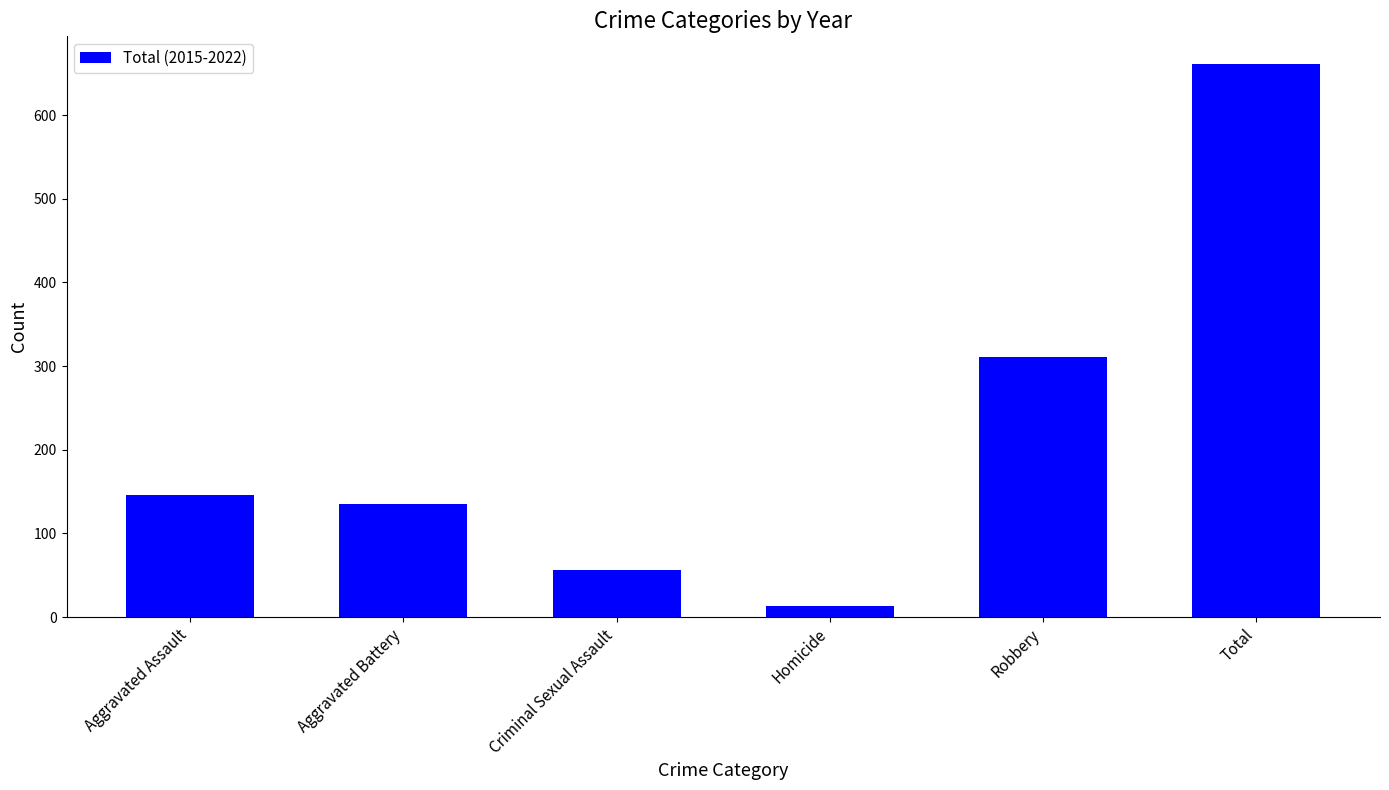

What is the smallest value displayed?

13